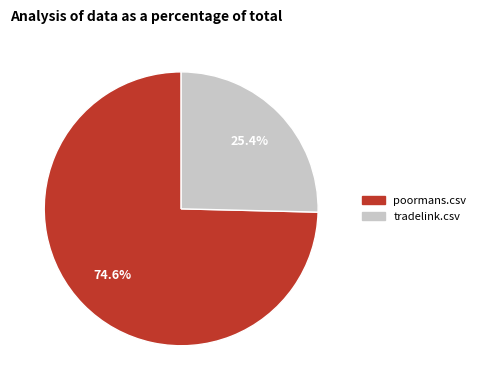

The tradelink.csv slice represents 25% of the pie. True or false?

True